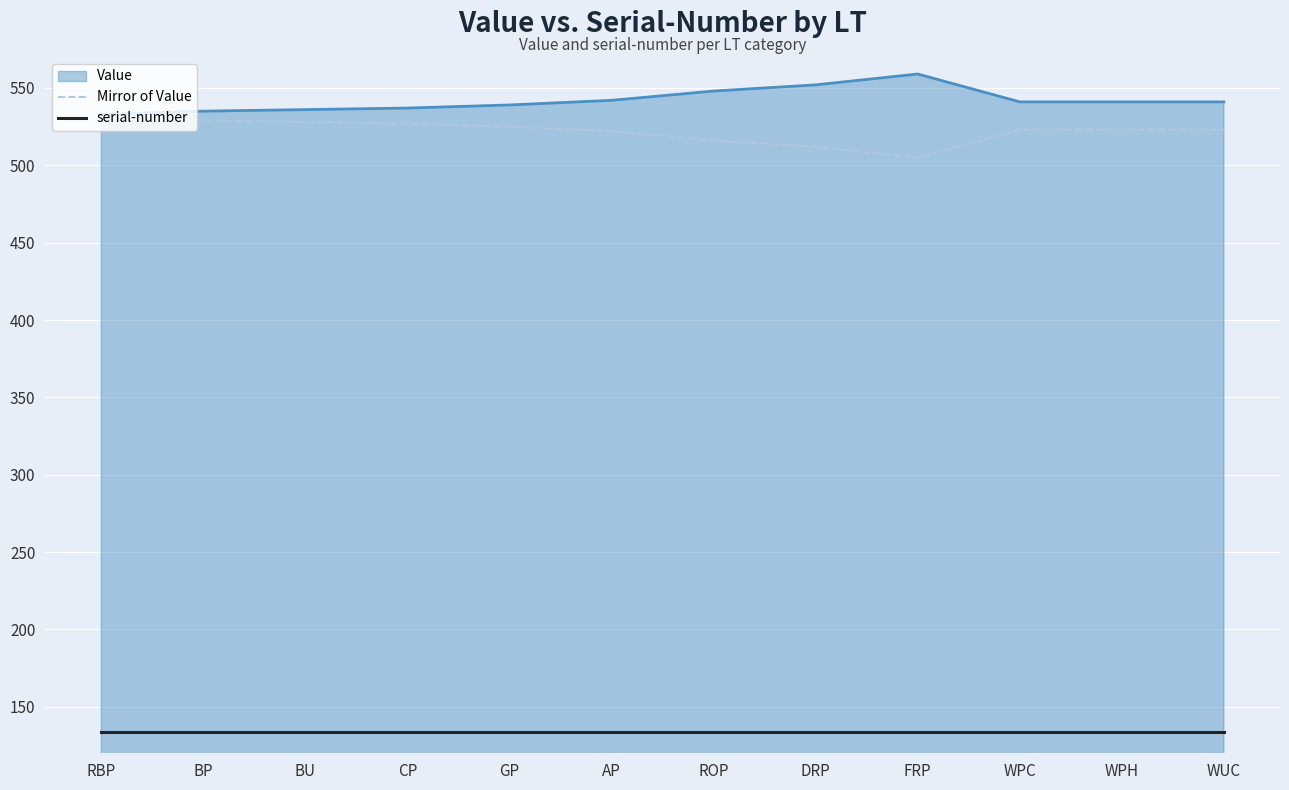

What is the difference between the maximum and second lowest values in the Mirror of Value series?

19